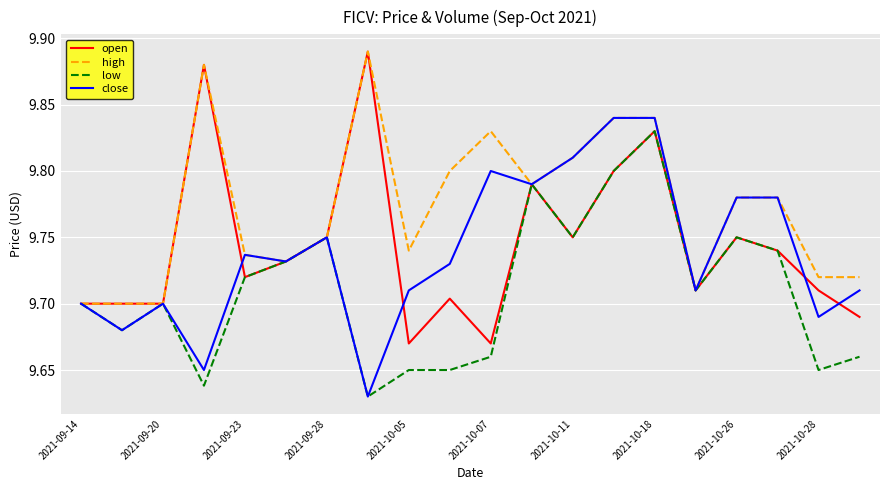

Is it true that open equals 3.2 at 2021-10-07?

False